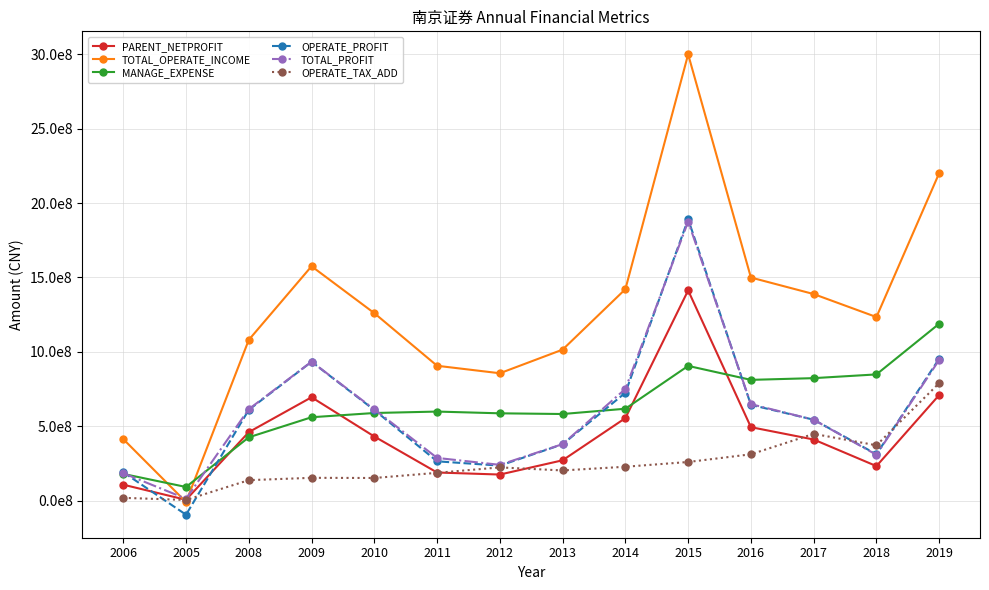

What are all the series names shown in the legend?

PARENT_NETPROFIT, TOTAL_OPERATE_INCOME, MANAGE_EXPENSE, OPERATE_PROFIT, TOTAL_PROFIT, OPERATE_TAX_ADD